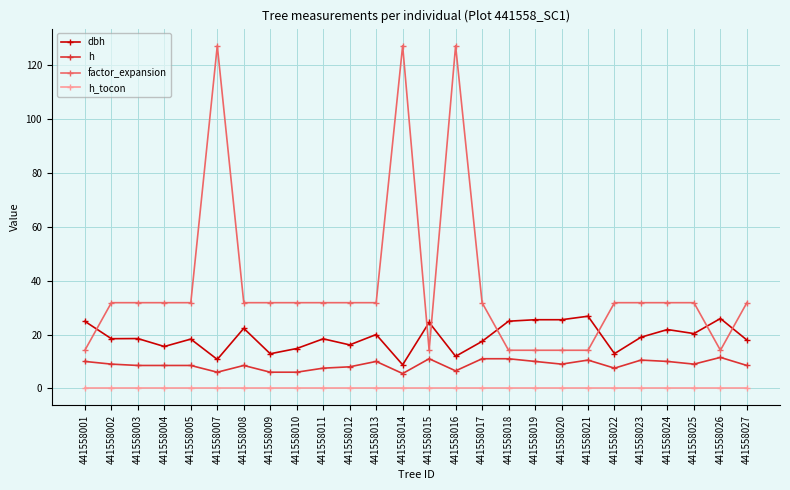

What is the average value of the dbh series?

19.0